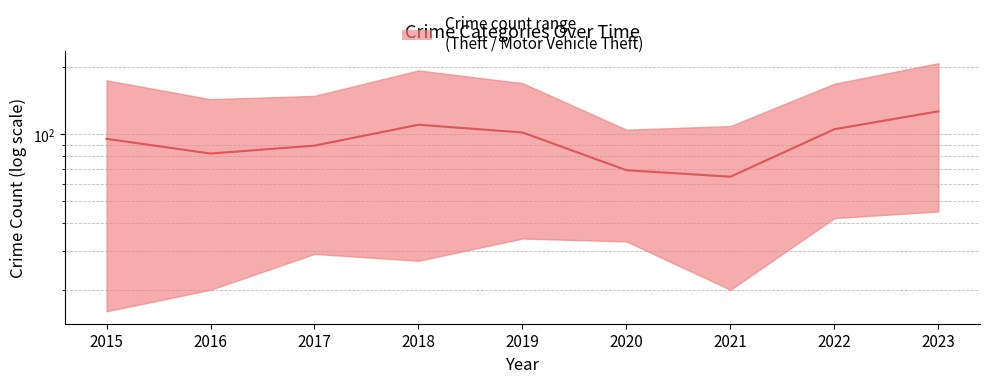

The chart shows a value of 69.0 at 2020. True or false?

True